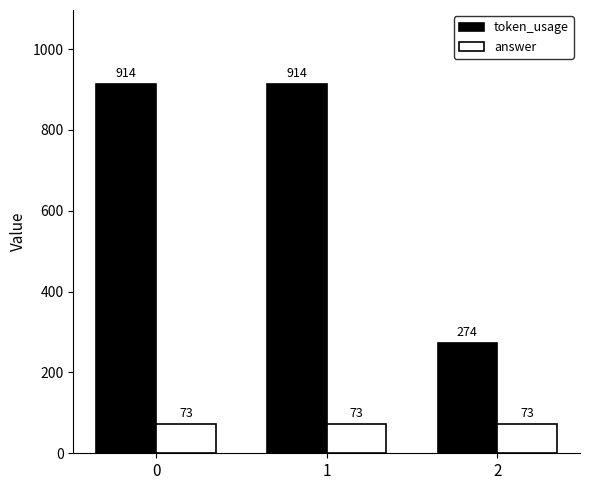

Which series has the widest spread of values?

token_usage